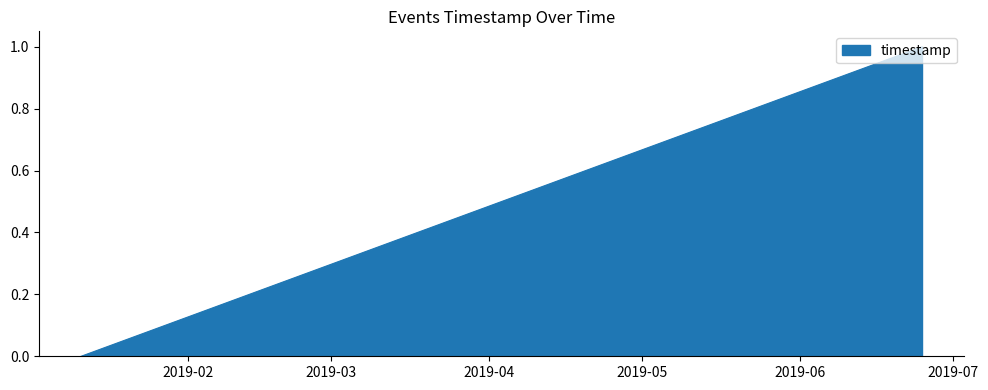

What is the difference between the second highest and minimum values?

0.4